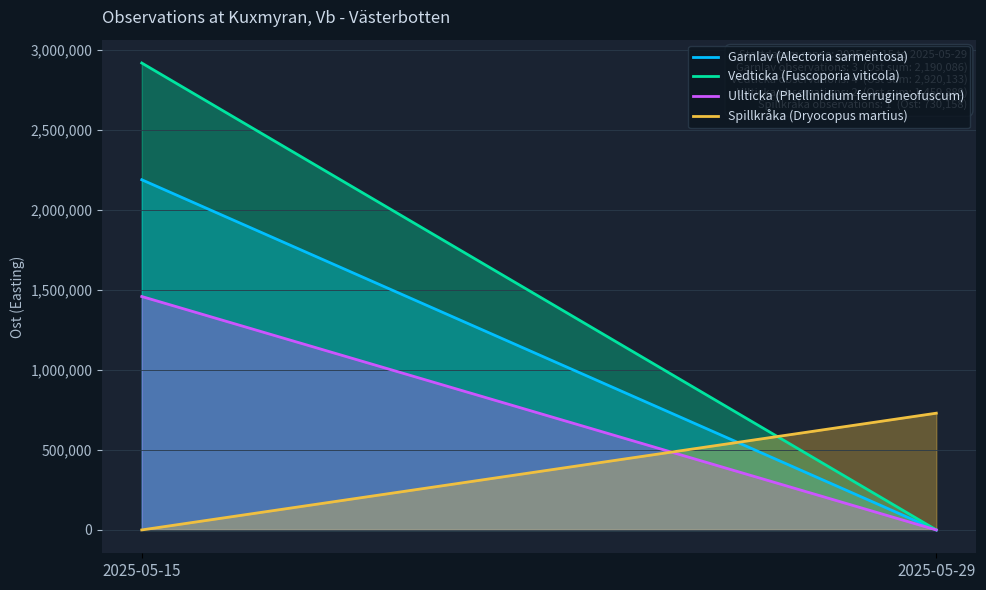

At which category does the chart reach its peak across all series?

2025-05-15